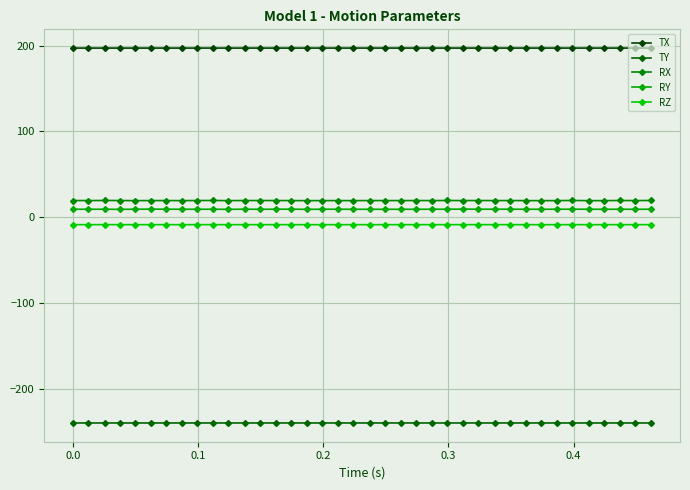

In TX, how many points are higher than both neighbors (excluding endpoints)?

10